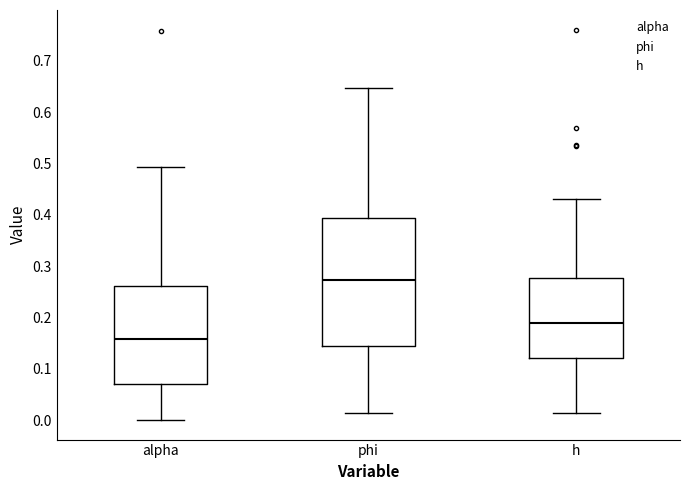

Reading left to right, transcribe this box plot: for each box, give where its median line is, the range the box spans, and where its two whiskers end, as read against the y-axis. The values are not printed on the chart, so give them approximately, as read against the axis.

alpha: median 0.16, box 0.07 to 0.26, whiskers 0.00 to 0.49
phi: median 0.27, box 0.14 to 0.39, whiskers 0.01 to 0.65
h: median 0.19, box 0.12 to 0.28, whiskers 0.01 to 0.43